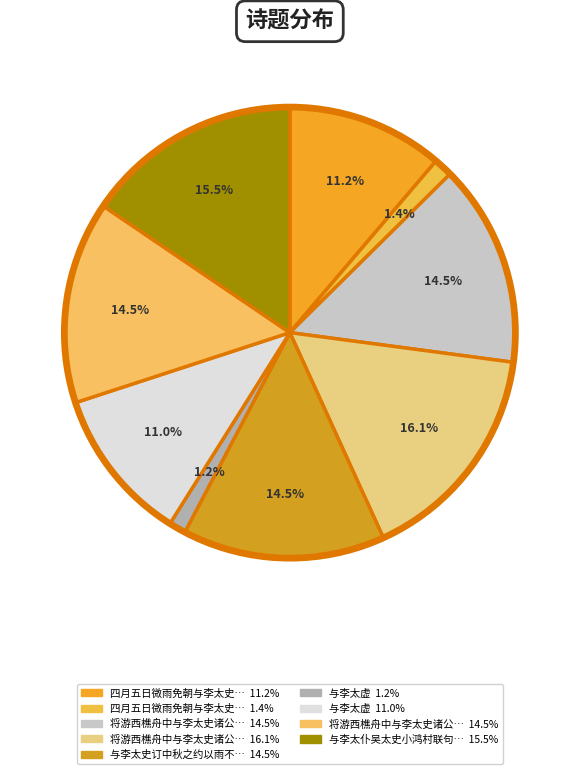

Is there a majority slice in this chart?

No